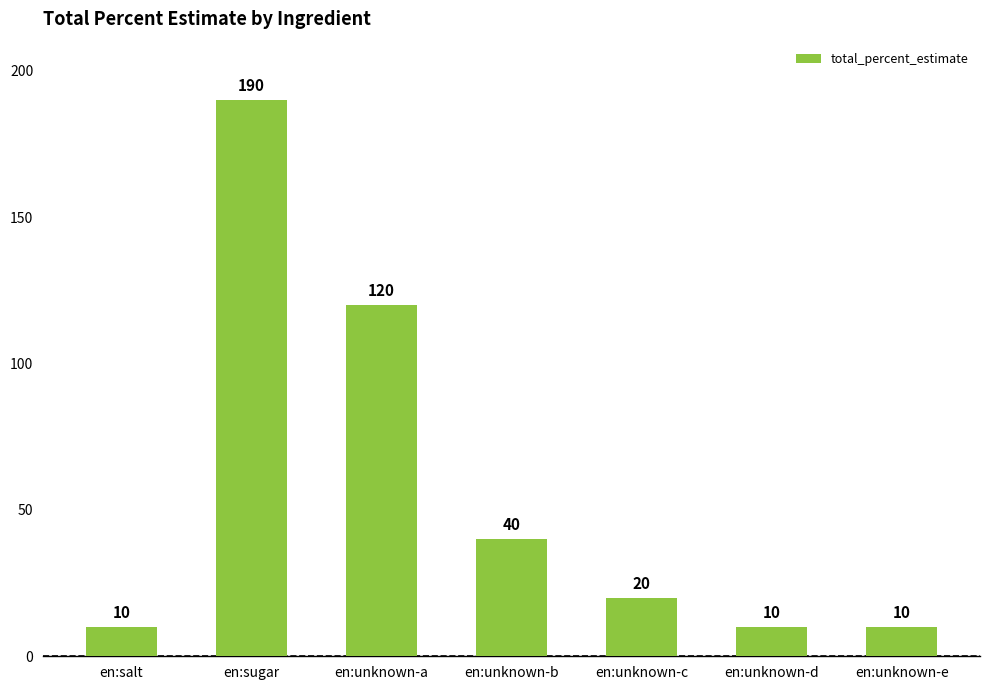

What position from the right is en:unknown-b?

4